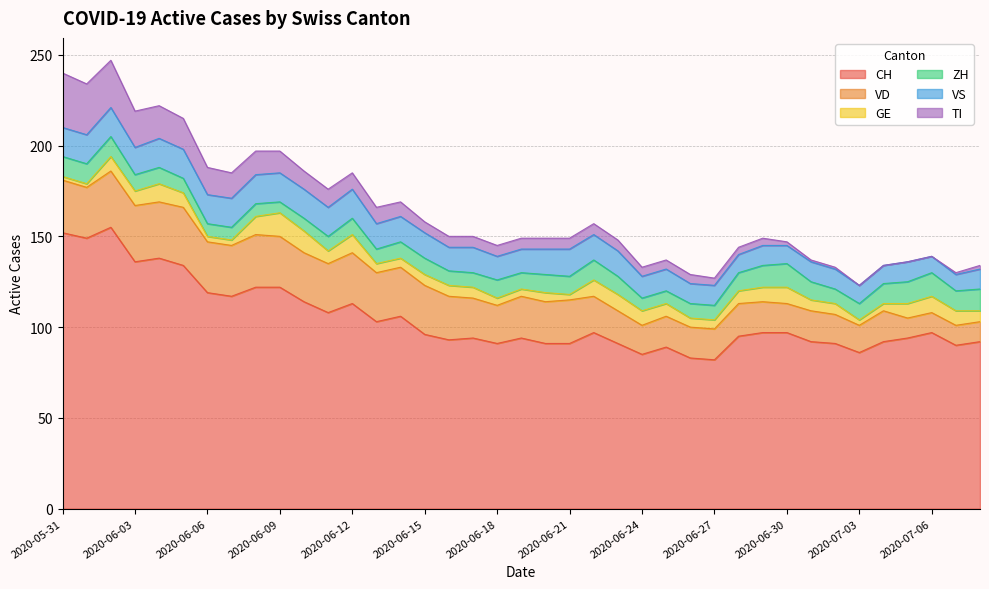

At how many categories does at least one series exceed 72?

39